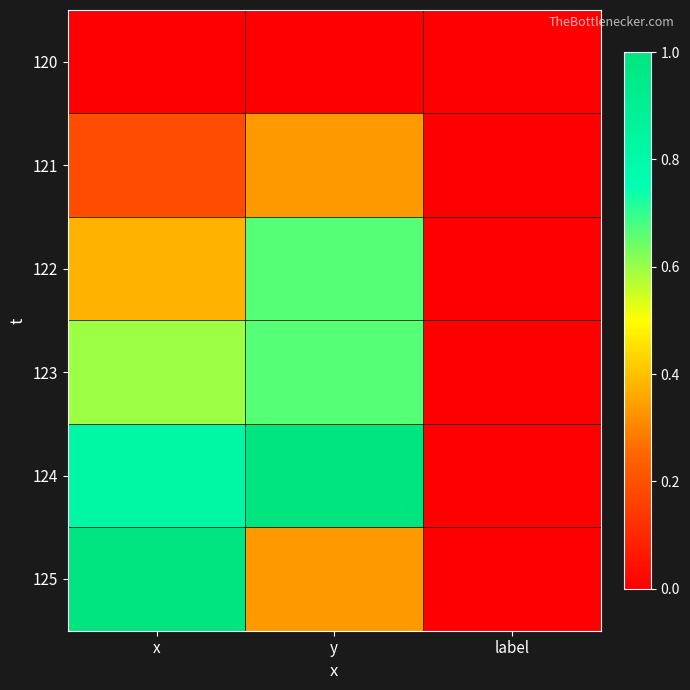

Between label and y, which is larger?

label